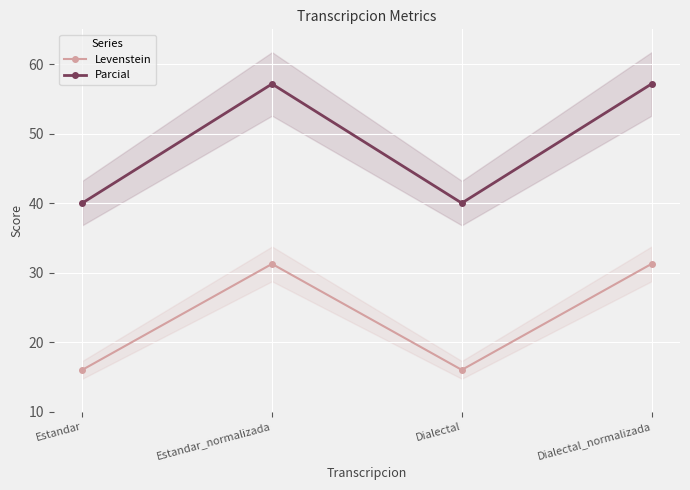

What is the value of the Parcial point at the 2nd from the left?

57.1